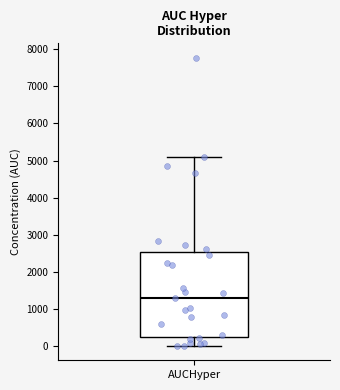

Where does the upper whisker of the box for AUCHyper end on the y-axis? The values are not printed on the chart, so give them approximately, as read against the axis.

5100